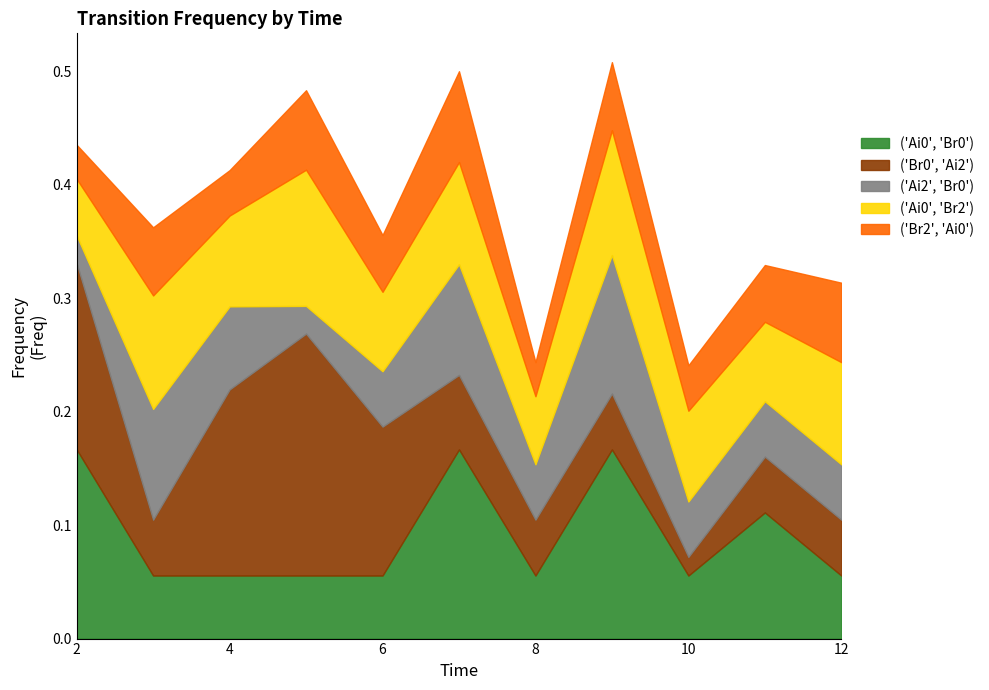

Does the chart have visible grid lines?

No